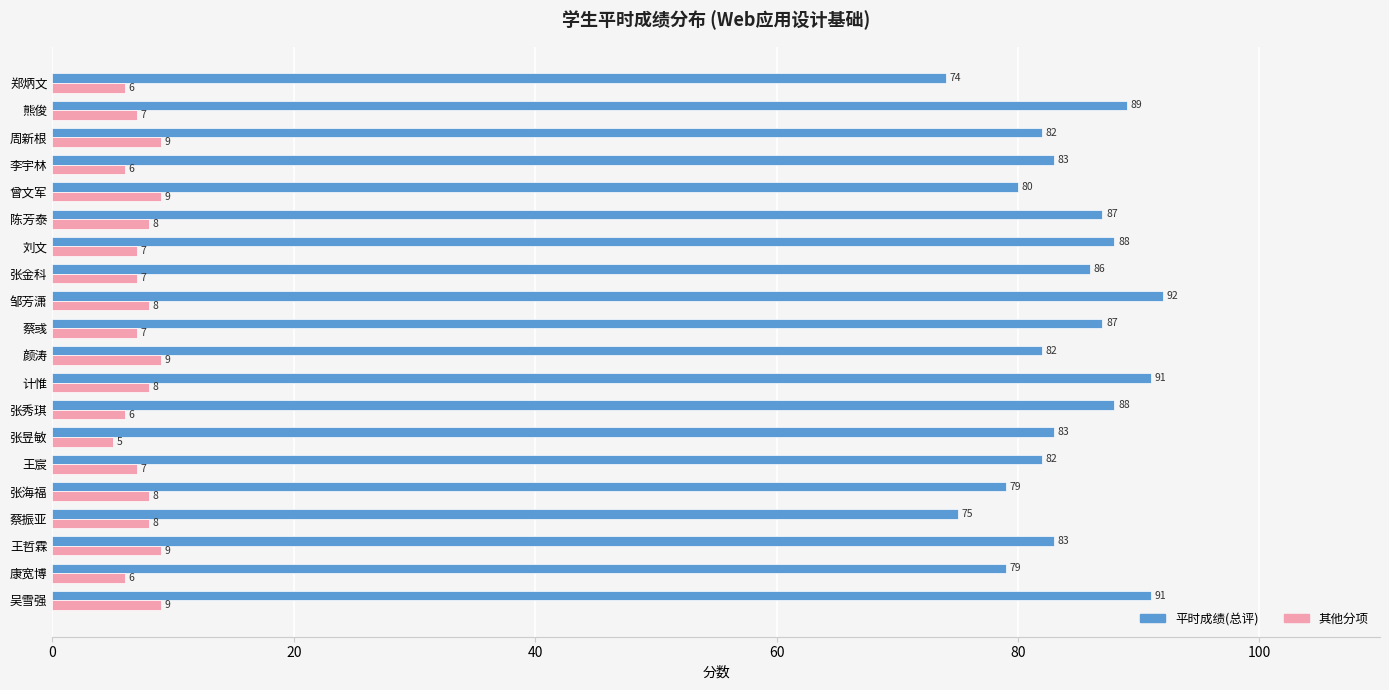

How many 其他分项 values are between 7 and 9?

15